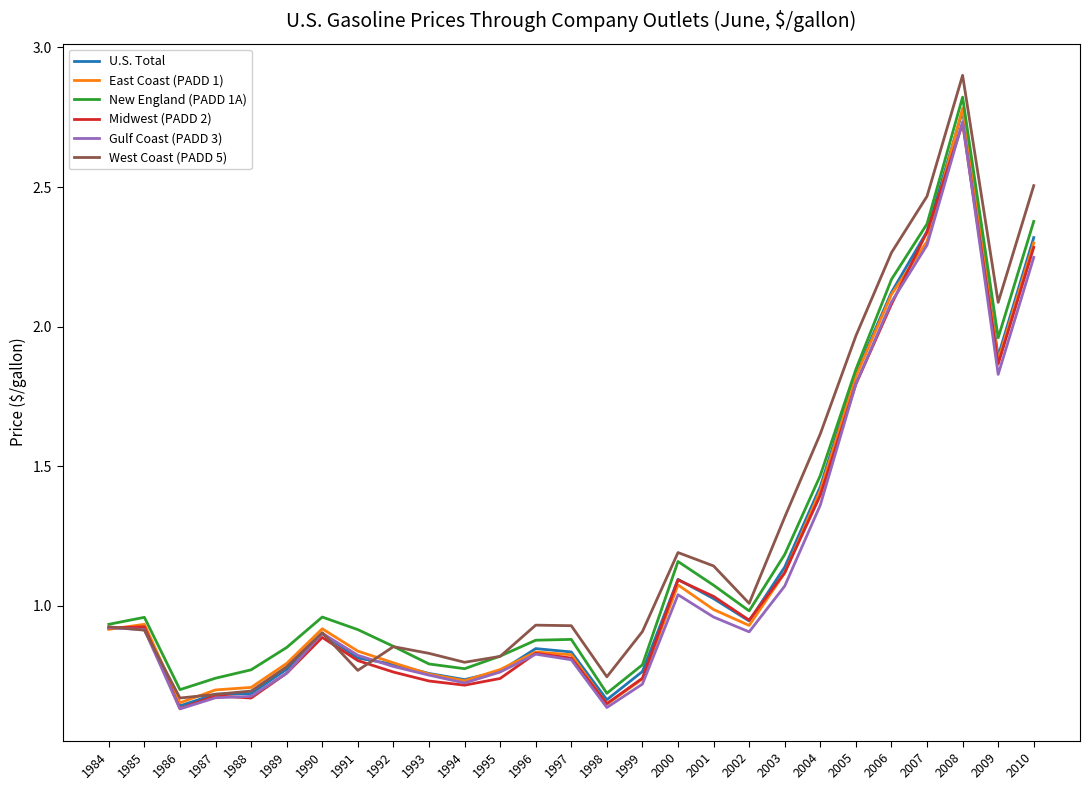

What is the total value across all series at 1993?

4.6